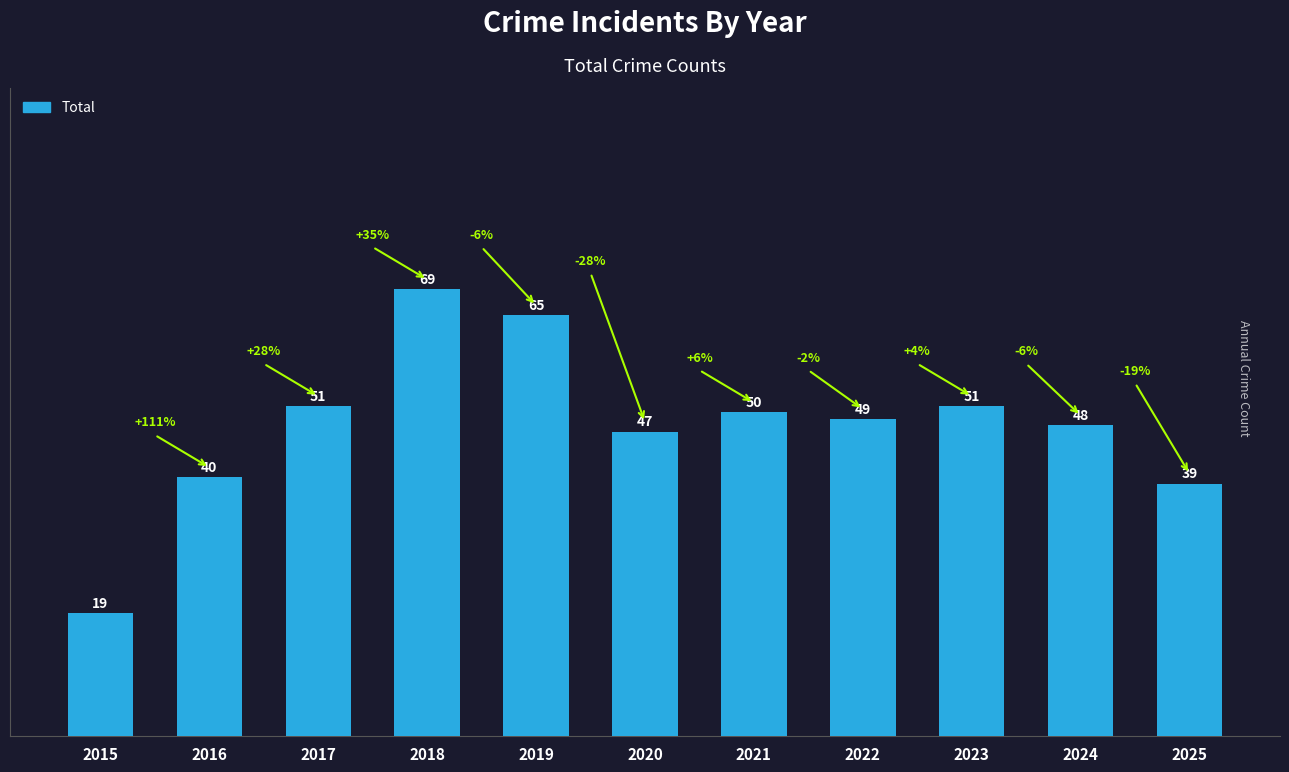

At which label is the value closest to 44?

2020